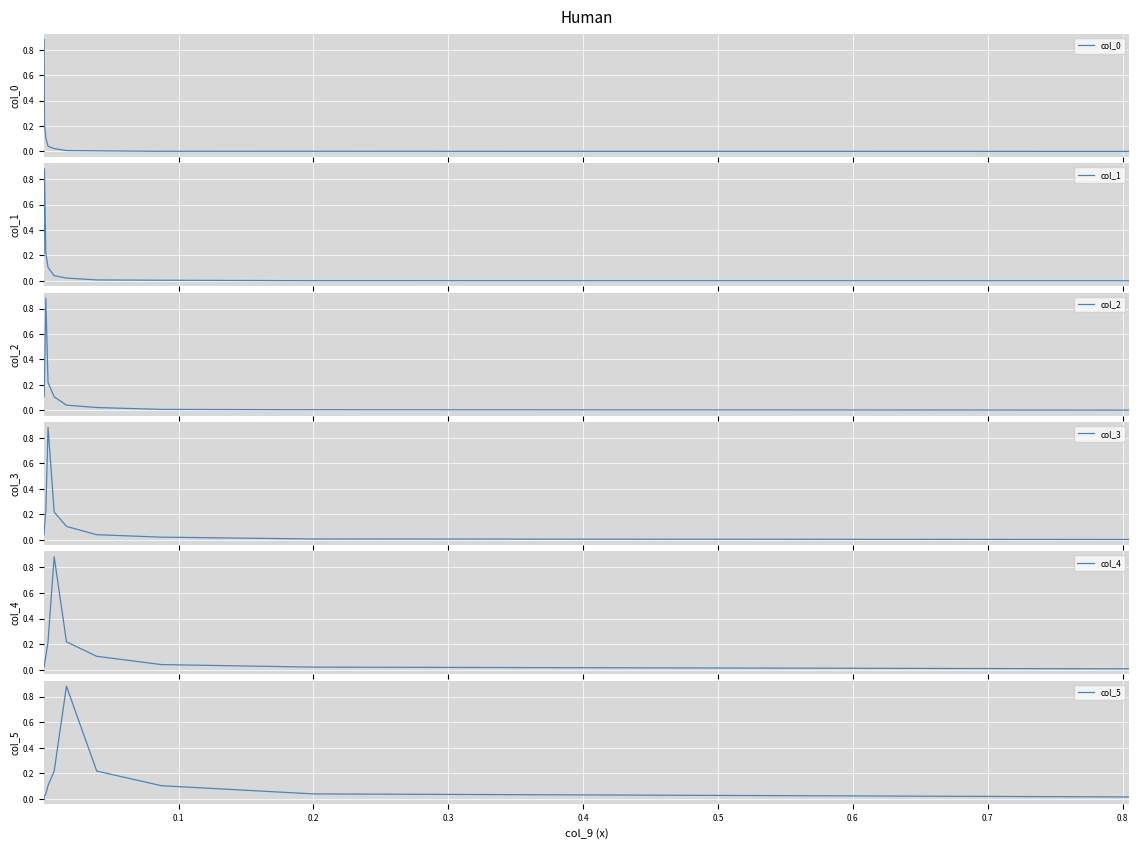

How many lines are shown in the chart?

6